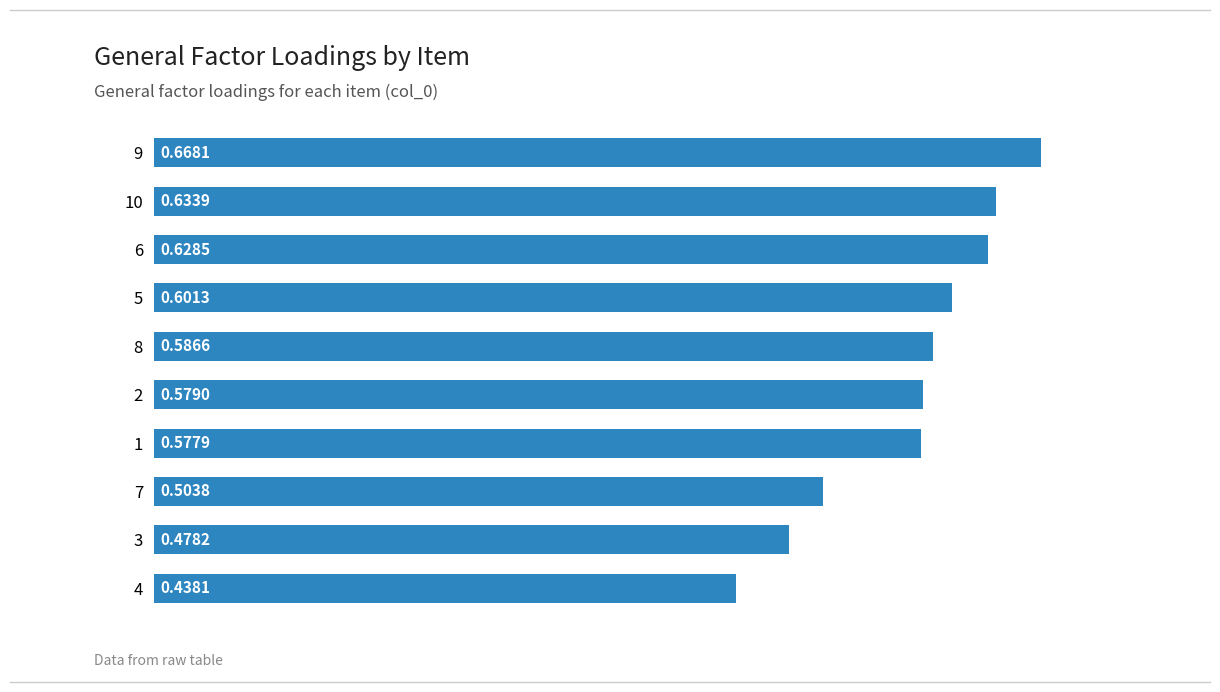

Rank the categories by value from lowest to highest.

4, 3, 7, 1, 2, 8, 5, 6, 10, 9